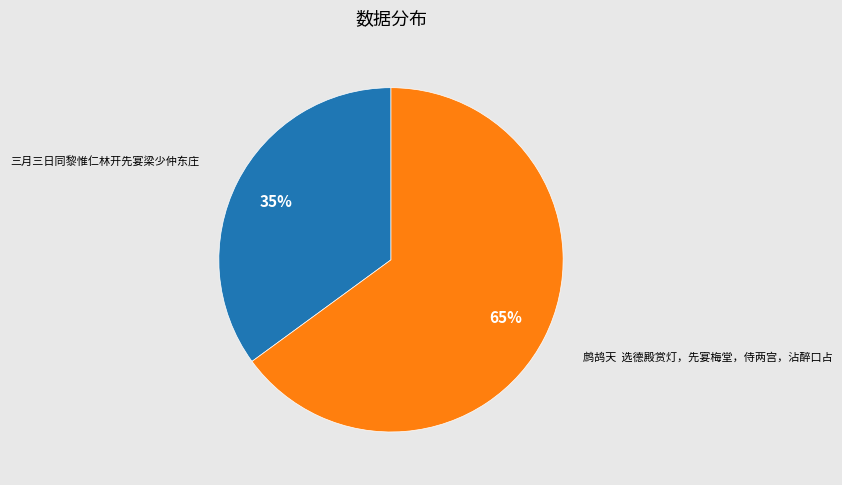

Is the sum of 鹧鸪天 选德殿赏灯，先宴梅堂，侍两宫，沾醉口占 and 三月三日同黎惟仁林开先宴梁少仲东庄 greater than half?

Yes